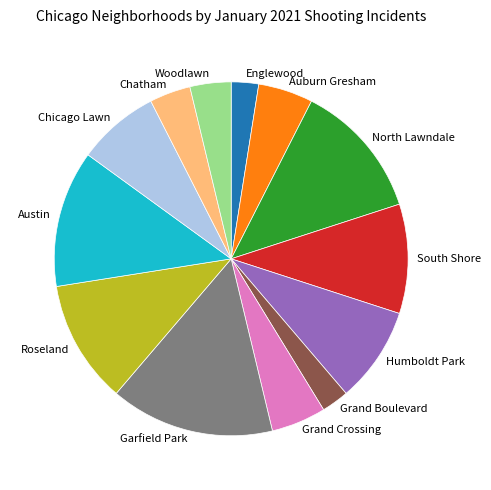

What is the largest slice in the pie chart?

Garfield Park